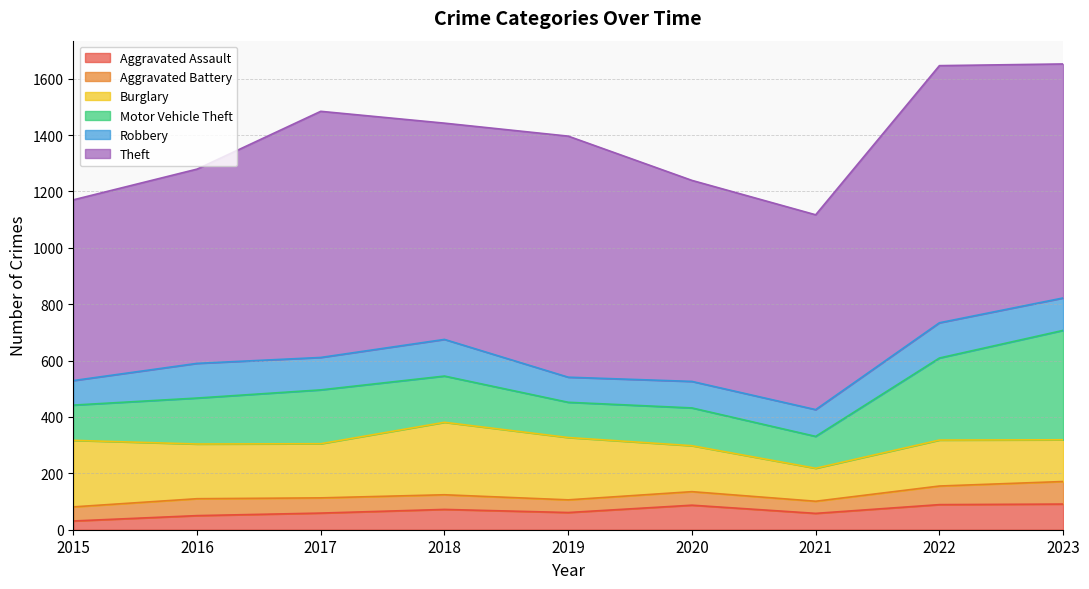

What is the sum of the Aggravated Assault values at 2021 and 2015?

89